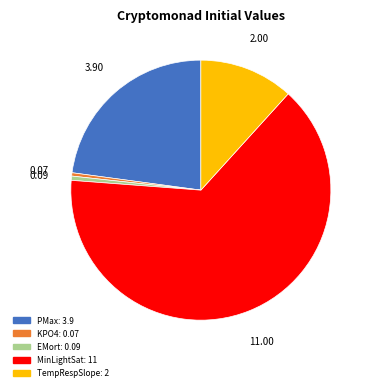

Which category accounts for the majority?

MinLightSat